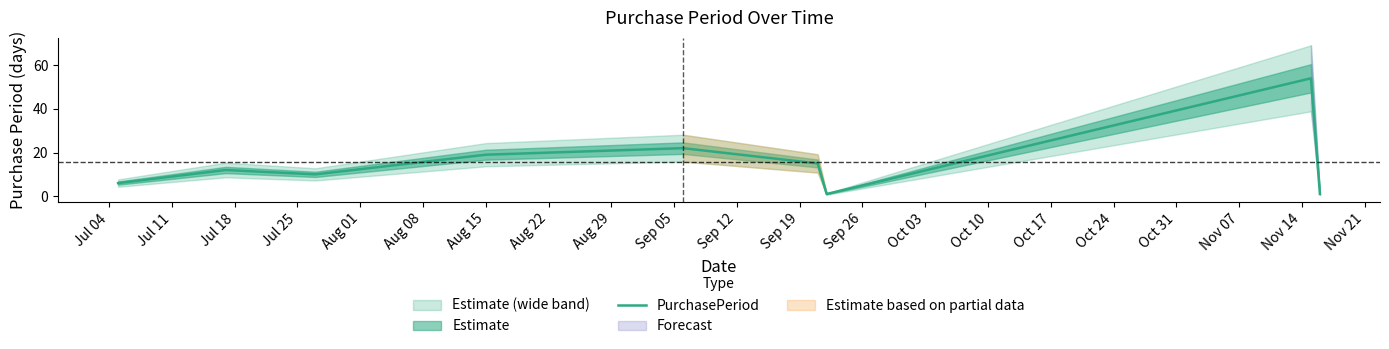

What is the maximum value for PurchasePeriod?

54